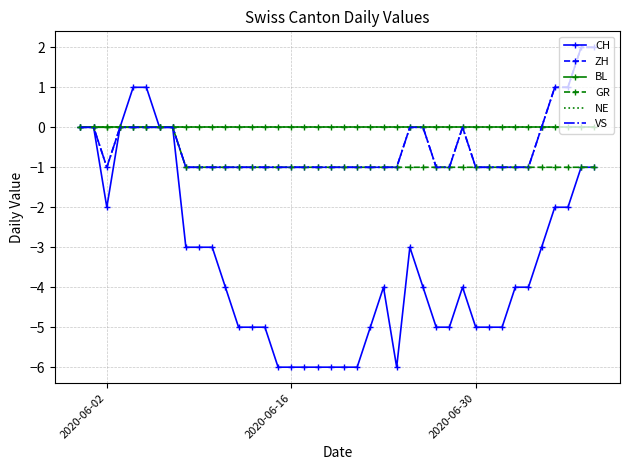

Reading left to right, list all the values displayed in this chart.

CH: 0	0	-2	0	1	1	0	0	-3	-3	-3	-4	-5	-5	-5	-6	-6	-6	-6	-6	-6	-6	-5	-4	-6	-3	-4	-5	-5	-4	-5	-5	-5	-4	-4	-3	-2	-2	-1	-1
ZH: 0	0	-1	0	0	0	0	0	-1	-1	-1	-1	-1	-1	-1	-1	-1	-1	-1	-1	-1	-1	-1	-1	-1	0	0	-1	-1	0	-1	-1	-1	-1	-1	0	1	1	2	2
BL: 0	0	0	0	0	0	0	0	0	0	0	0	0	0	0	0	0	0	0	0	0	0	0	0	0	0	0	0	0	0	0	0	0	0	0	0	0	0	0	0
GR: 0	0	0	0	0	0	0	0	-1	-1	-1	-1	-1	-1	-1	-1	-1	-1	-1	-1	-1	-1	-1	-1	-1	-1	-1	-1	-1	-1	-1	-1	-1	-1	-1	-1	-1	-1	-1	-1
NE: 0	0	0	0	0	0	0	0	0	0	0	0	0	0	0	0	0	0	0	0	0	0	0	0	0	0	0	0	0	0	0	0	0	0	0	0	0	0	0	0
VS: 0	0	-1	0	0	0	0	0	-1	-1	-1	-1	-1	-1	-1	-1	-1	-1	-1	-1	-1	-1	-1	-1	-1	0	0	-1	-1	0	-1	-1	-1	-1	-1	0	1	1	2	2